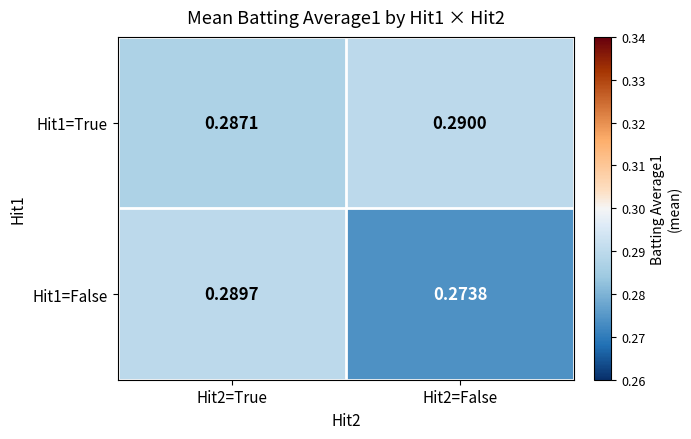

Is the value of Hit1=False at Hit2=False greater than the value of Hit1=True at Hit2=False?

No